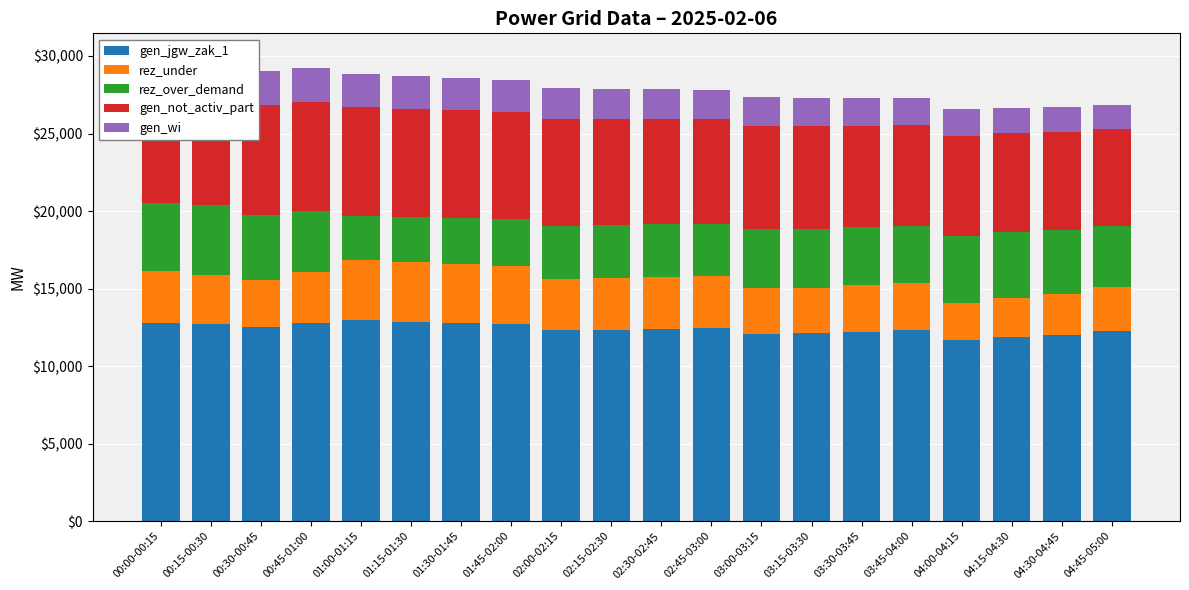

Count the number of data series in this chart.

5